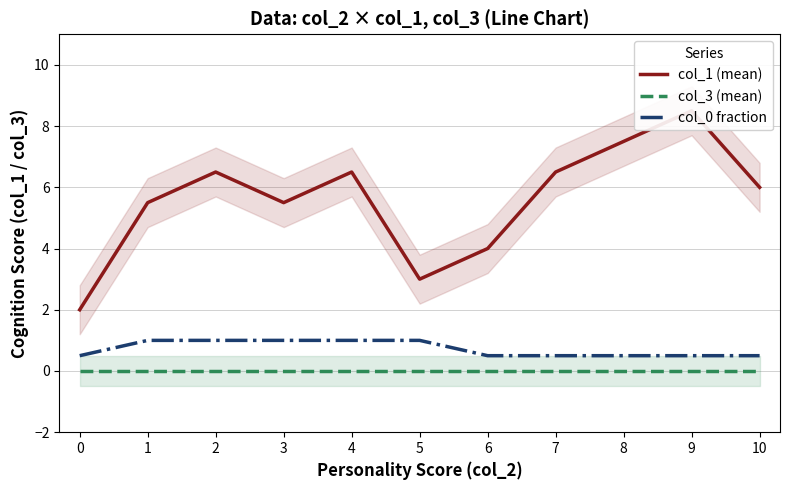

Is this an area chart (filled region under the line)?

No